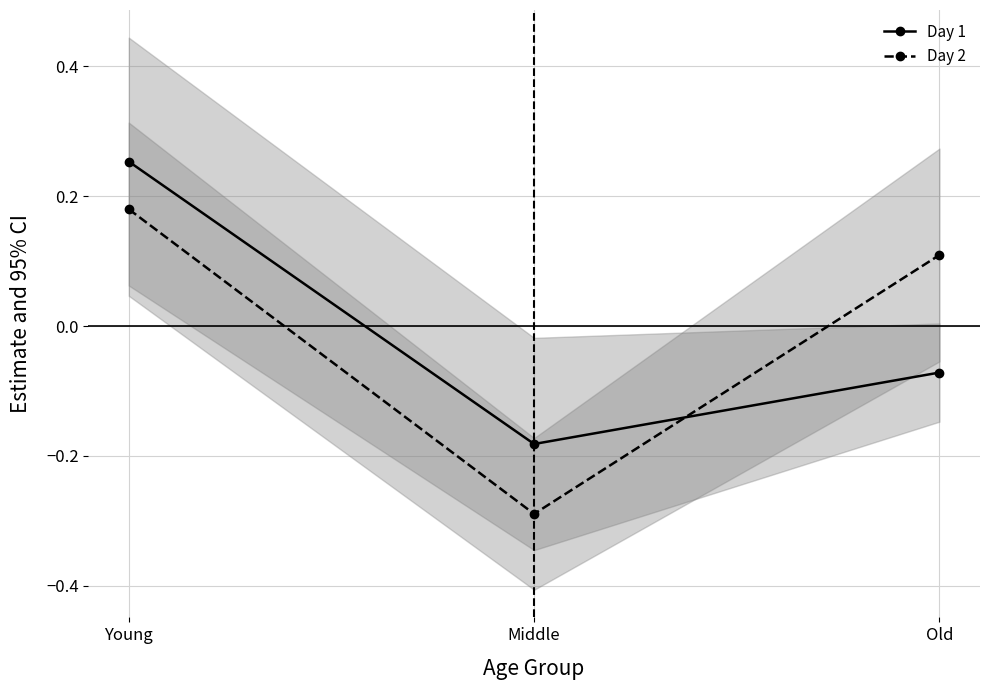

How many Day 1 values are between 0 and 1?

1